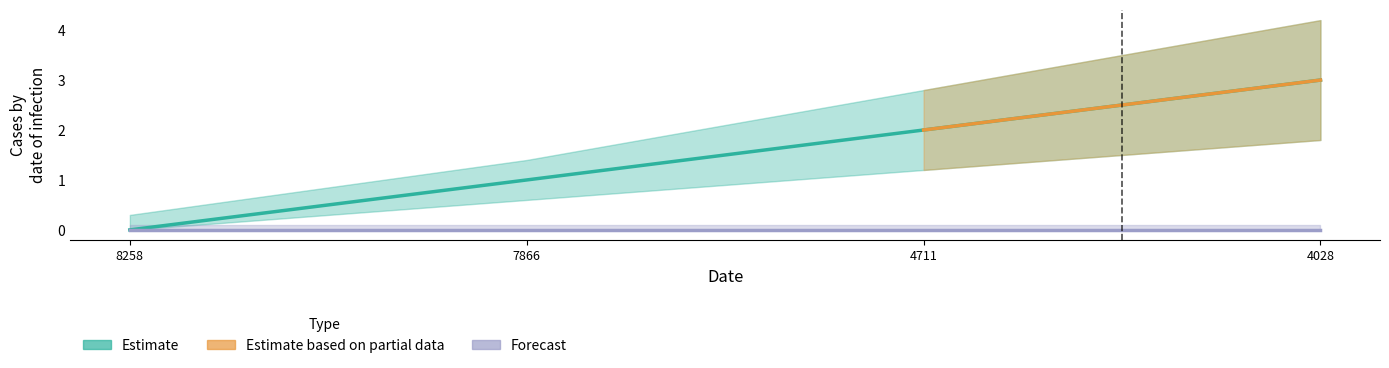

The chart shows a value of 2 at 4711. True or false?

True